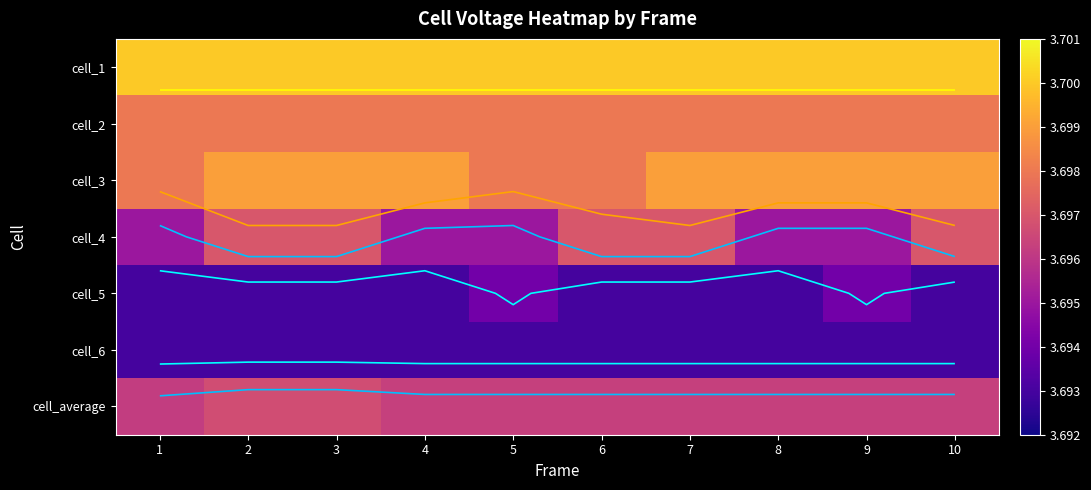

What is the average value of the cell_6 series?

3.7